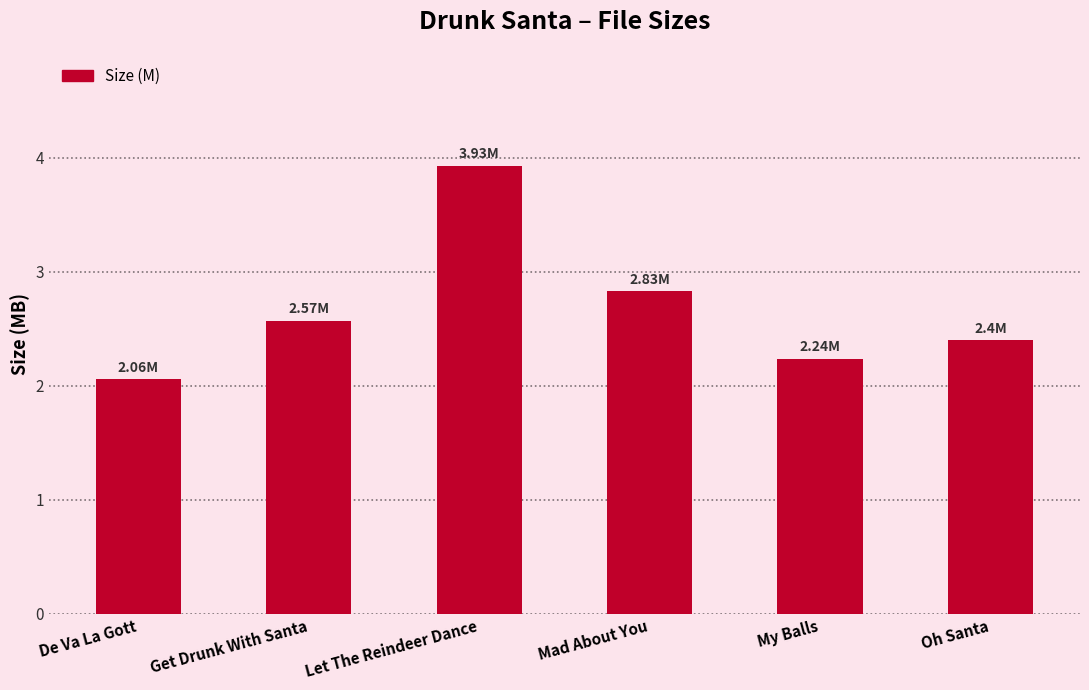

What is the difference between the second highest and minimum values?

0.8